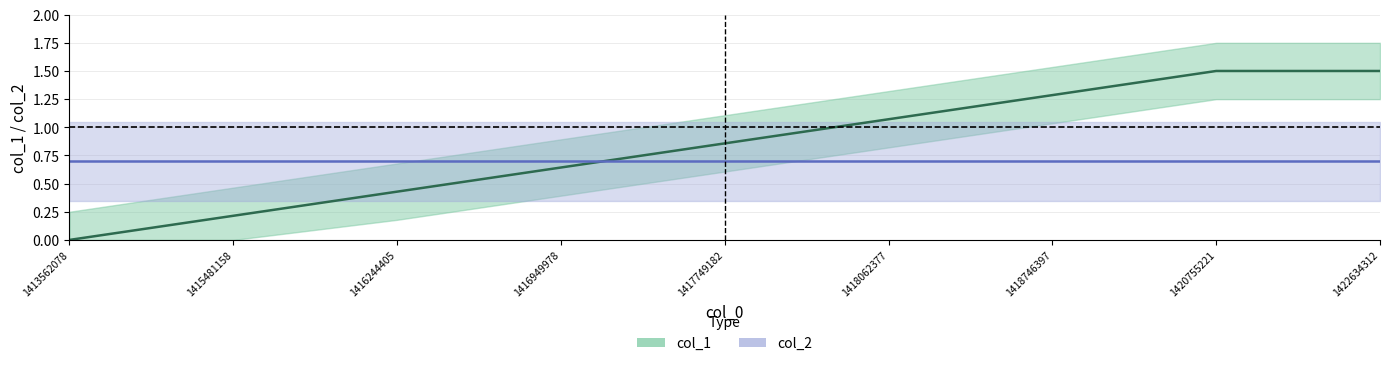

Is it true that col_1 equals 0.2 at 1415481158?

True